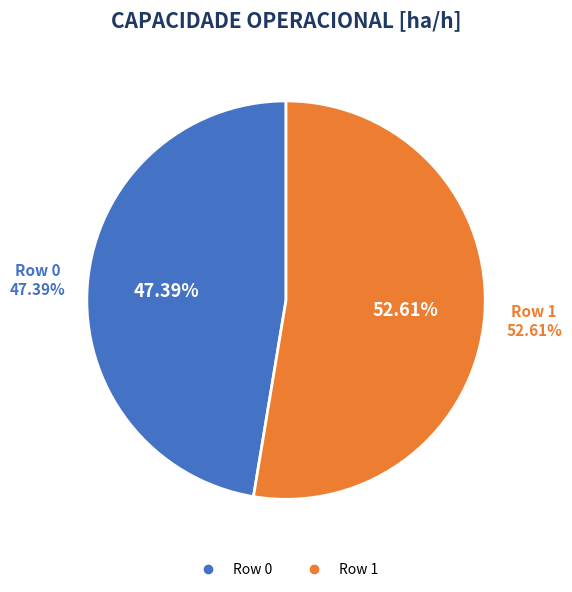

How much of the chart is everything except Row 1?

47.4%